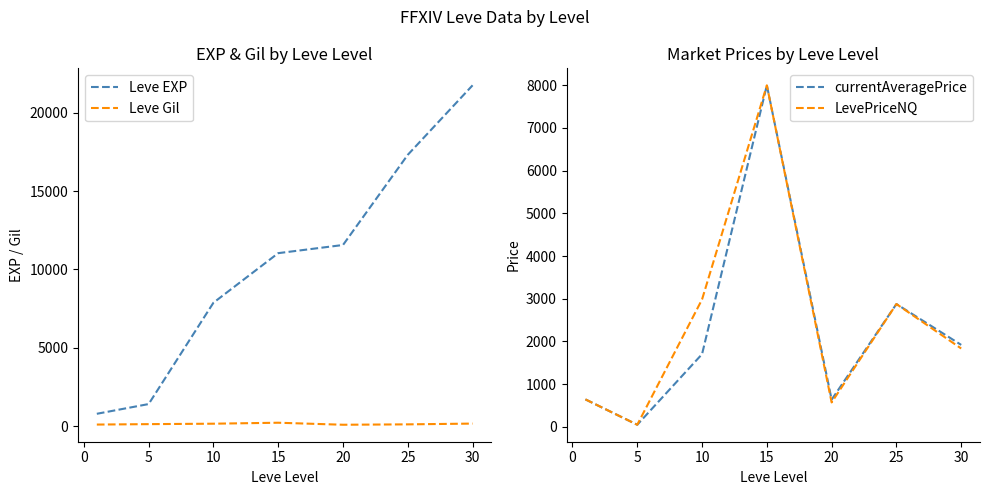

At which category does currentAveragePrice reach its first local peak?

15